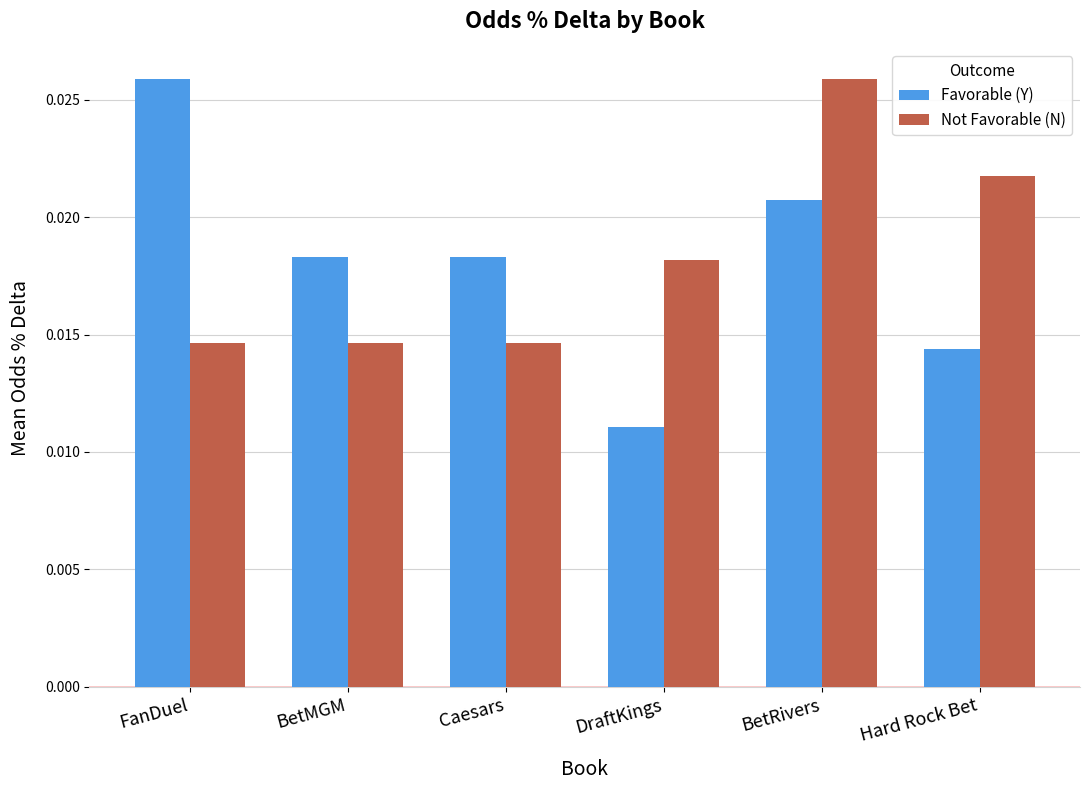

At Hard Rock Bet, list the series in order from smallest to largest.

Favorable (Y), Not Favorable (N)